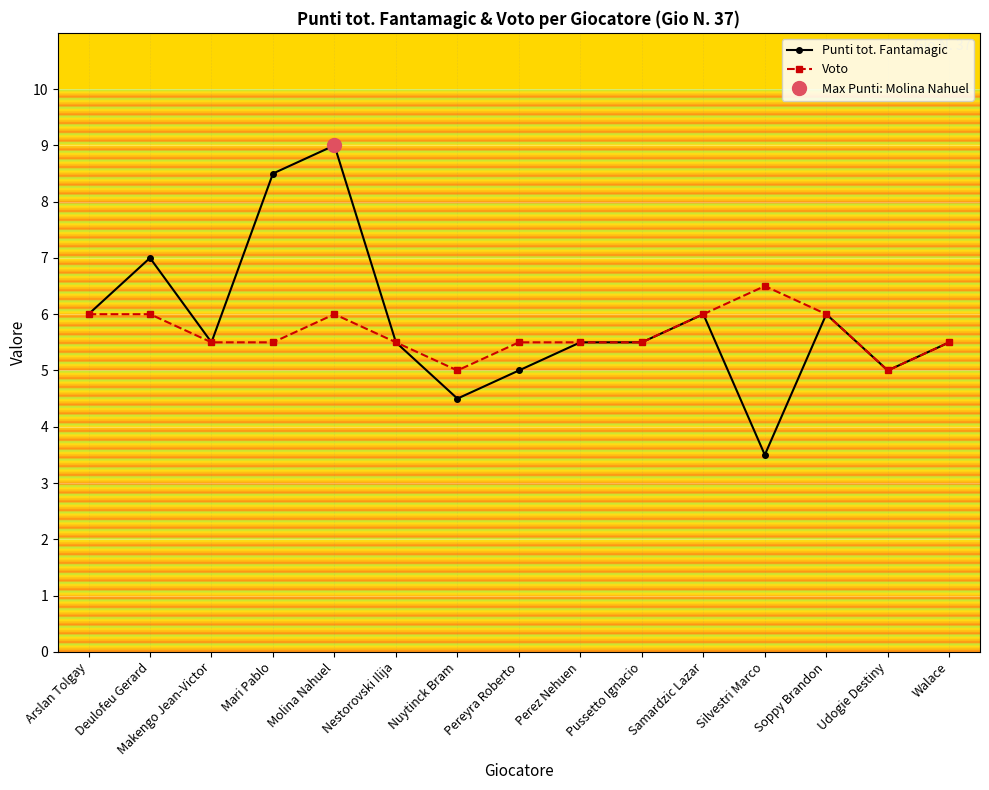

Between Molina Nahuel and Nestorovski Ilija, which series saw the biggest shift?

Punti tot. Fantamagic